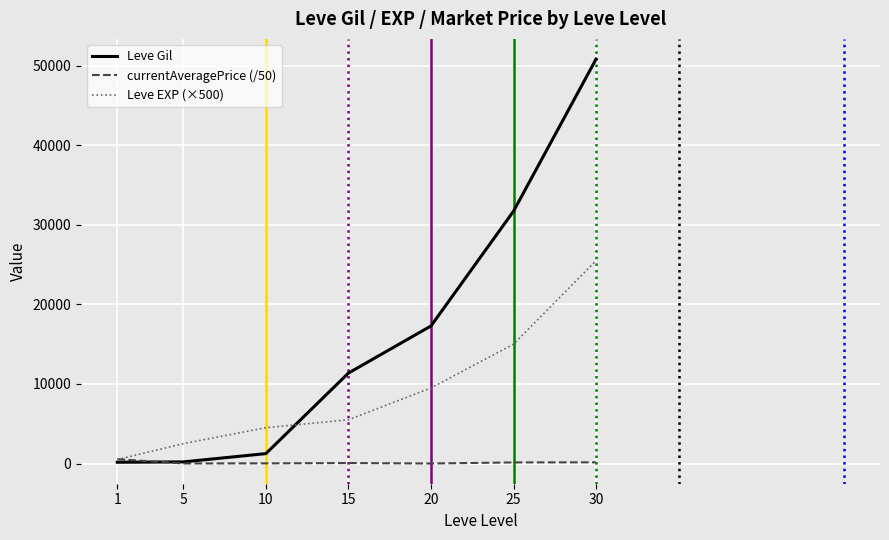

Rank the series at 20 from highest to lowest value.

Leve Gil, Leve EXP (×500), currentAveragePrice (/50)